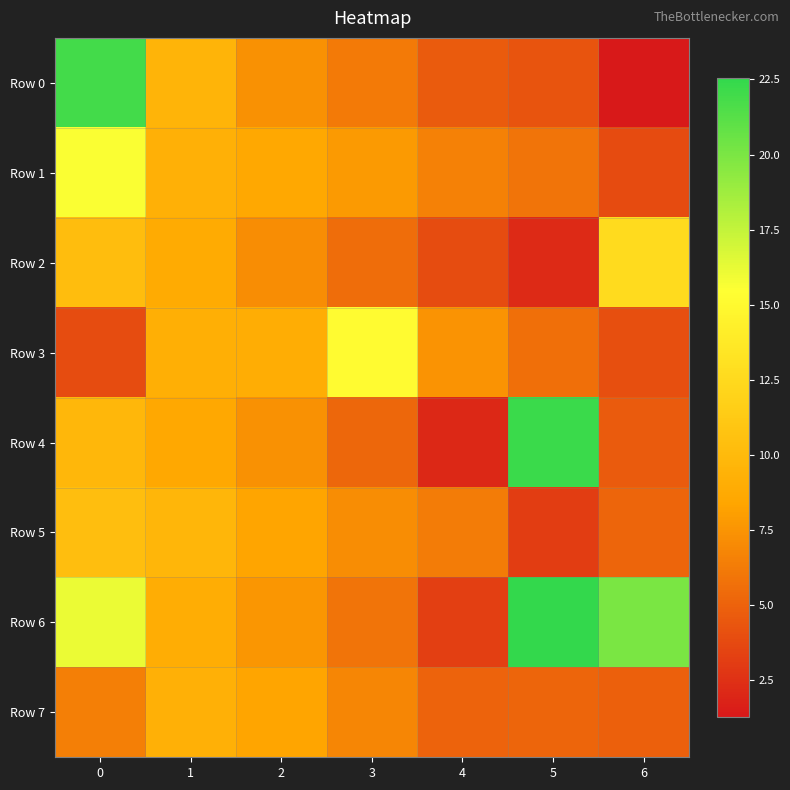

Reading left to right, extract all data points from this chart.

Row 0: 0=21.9	1=9.5	2=7.3	3=6.2	4=4.6	5=4.3	6=1.3
Row 1: 0=15.6	1=9.2	2=8.7	3=7.8	4=6.5	5=5.9	6=3.8
Row 2: 0=10.3	1=8.8	2=7.1	3=5.5	4=3.9	5=2.1	6=12.6
Row 3: 0=3.9	1=9.1	2=8.9	3=15.2	4=7.5	5=5.6	6=4.0
Row 4: 0=9.8	1=8.6	2=7.4	3=5.2	4=2.1	5=22.3	6=4.6
Row 5: 0=10.4	1=9.7	2=8.3	3=7.1	4=6.3	5=3.1	6=5.1
Row 6: 0=16.1	1=8.9	2=7.6	3=5.8	4=3.2	5=22.5	6=20.0
Row 7: 0=6.5	1=9.2	2=8.3	3=6.8	4=5.0	5=5.1	6=4.9